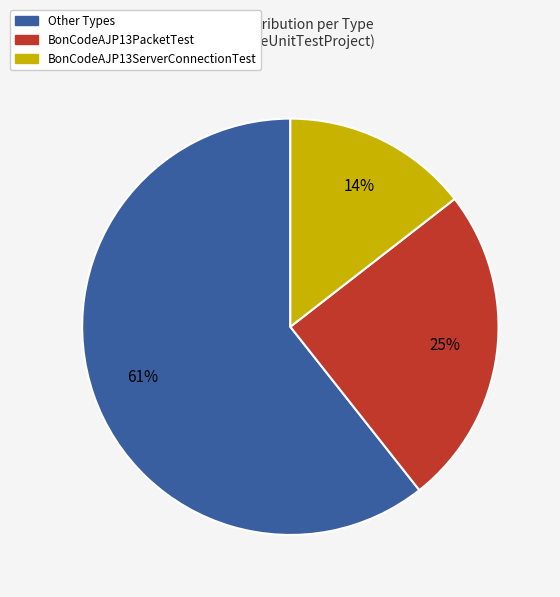

Count the number of slices in the pie.

3